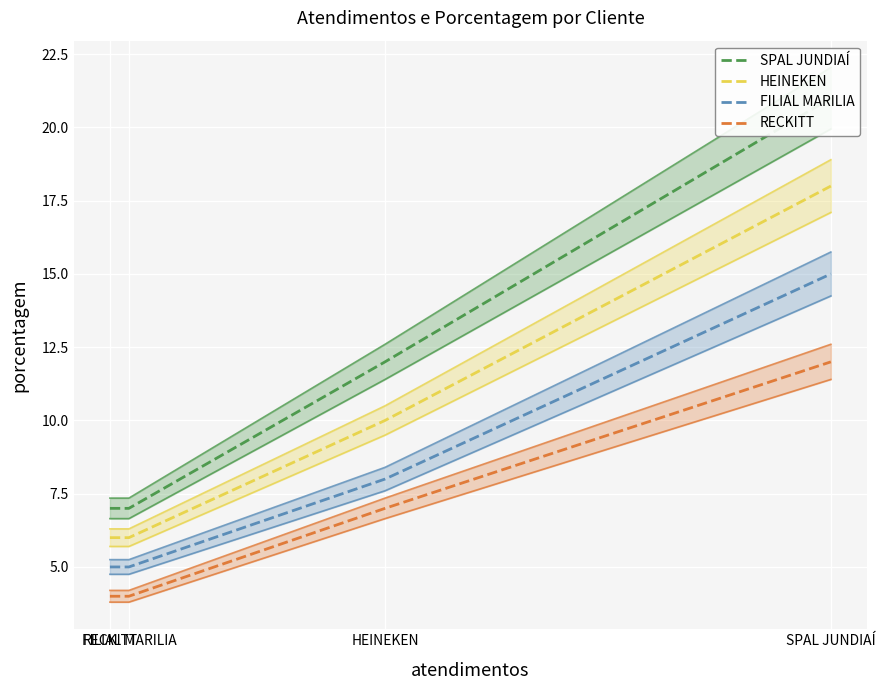

True or false: RECKITT and SPAL JUNDIAÍ intersect in this chart.

False